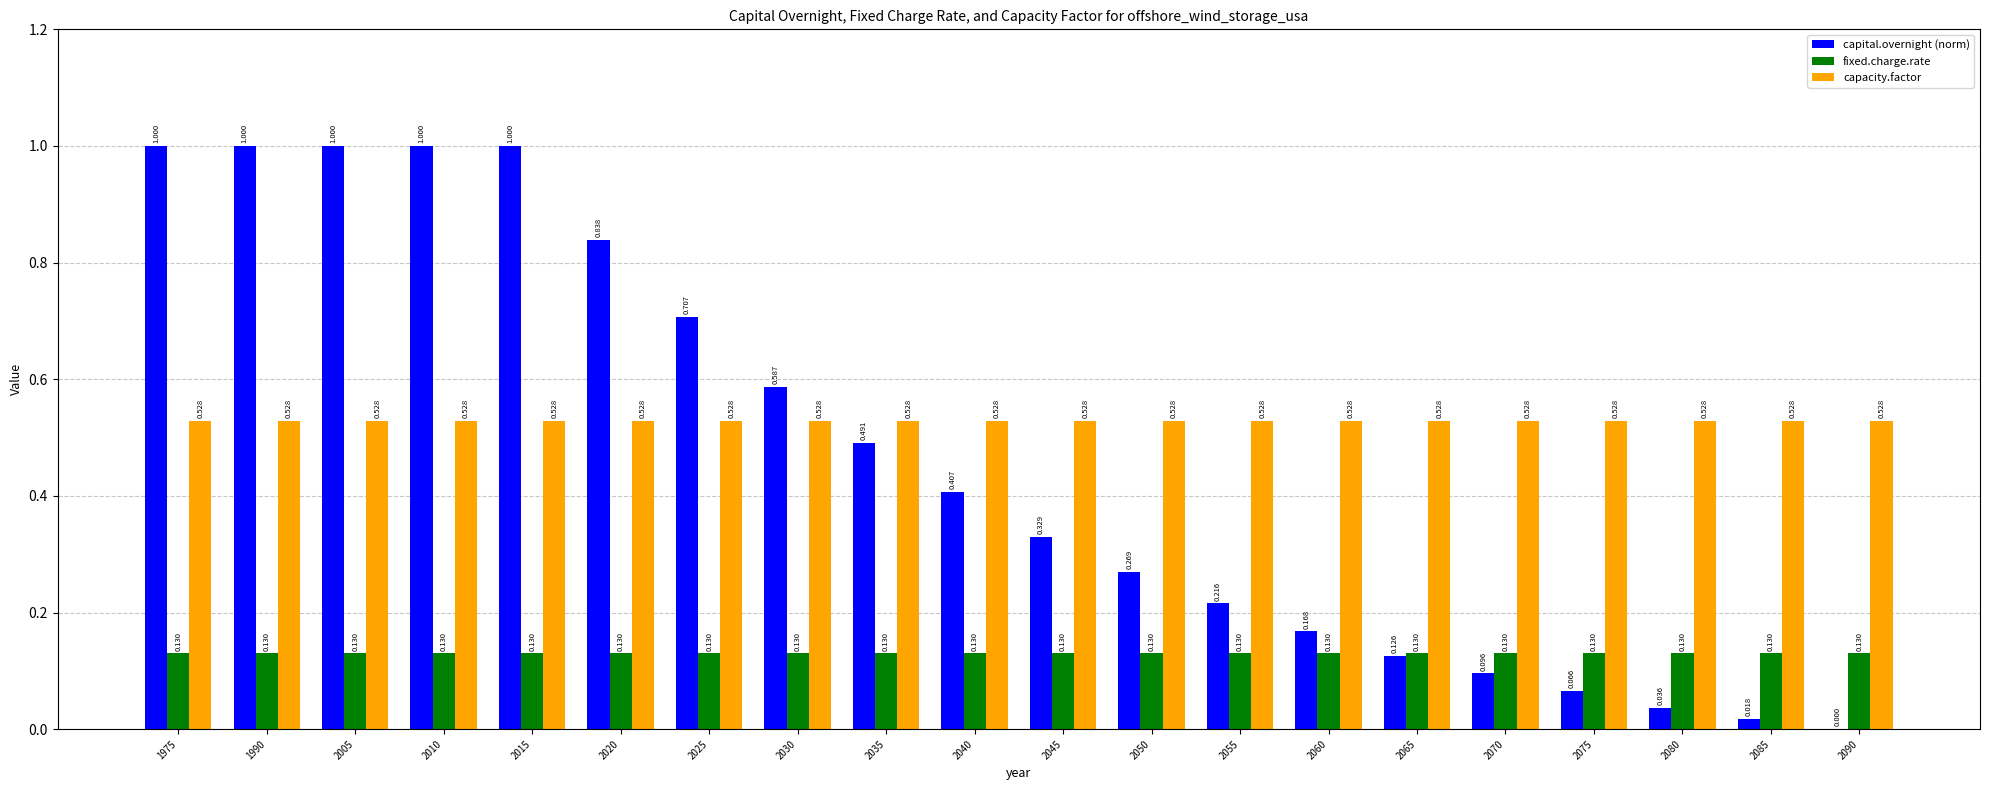

What is the maximum value shown in the chart?

1.0